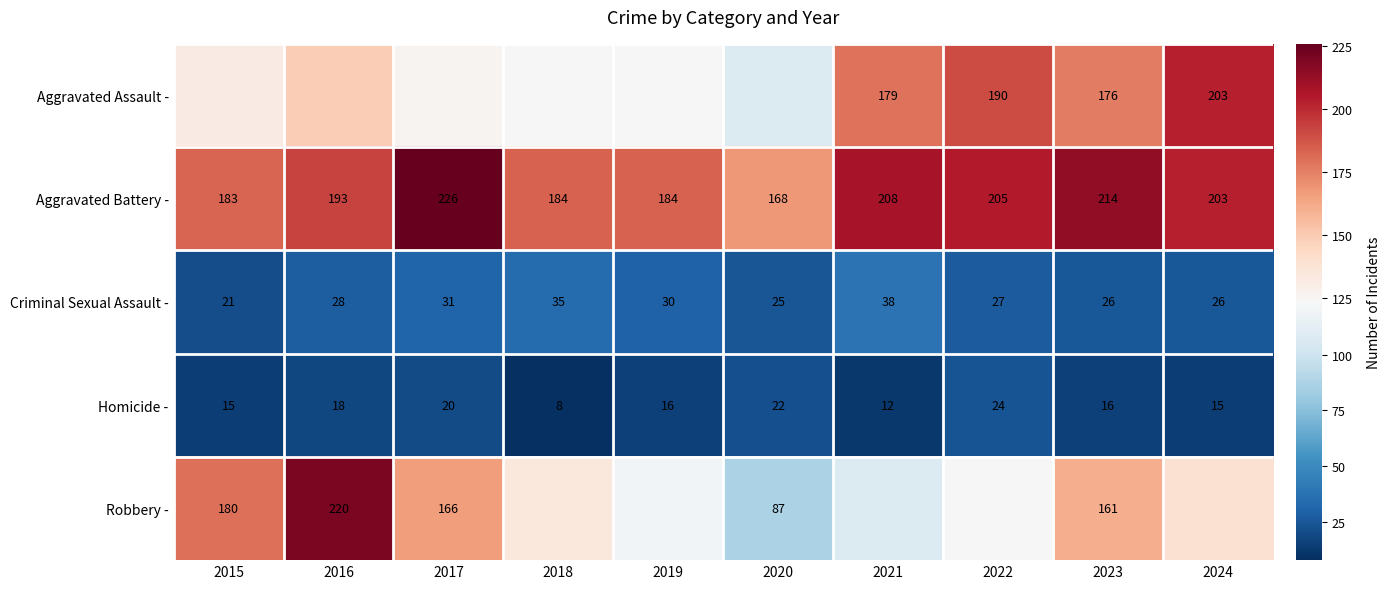

Which label corresponds to the smallest value in the chart?

2018